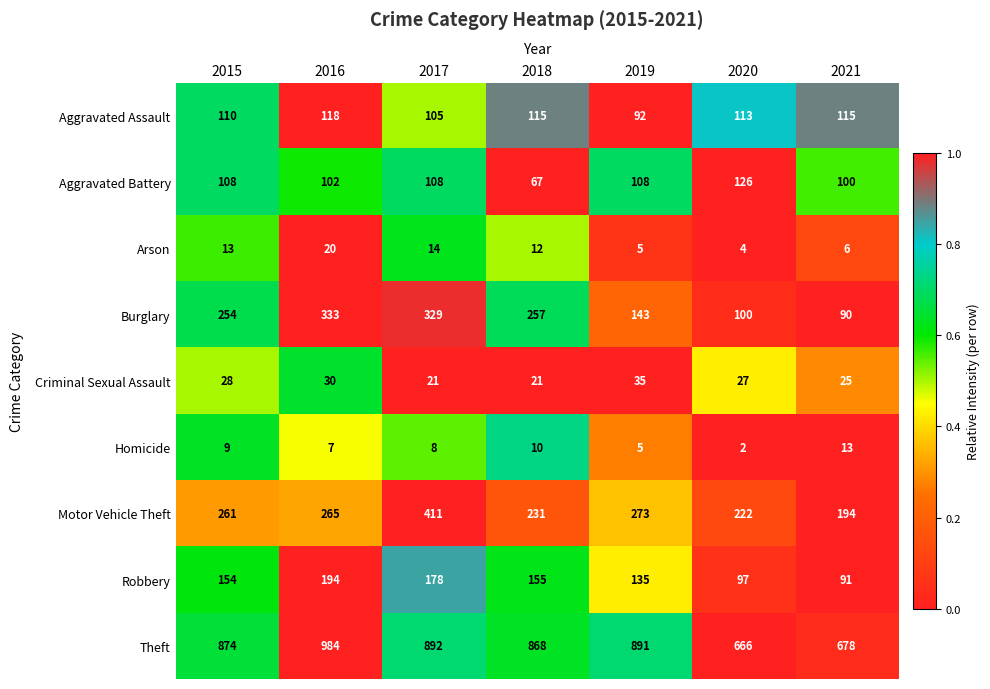

What is the sum of all Aggravated Battery values?

719